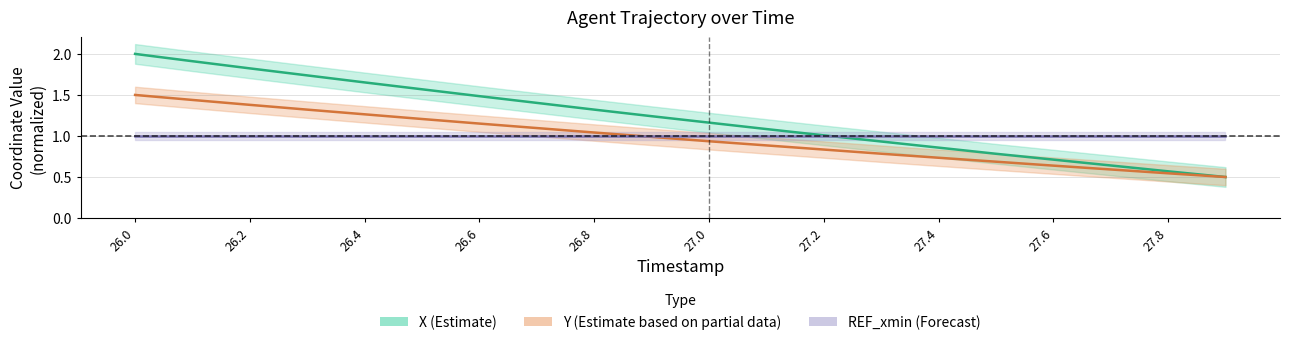

True or false: X has a value of 2.8 at 26.2.

False